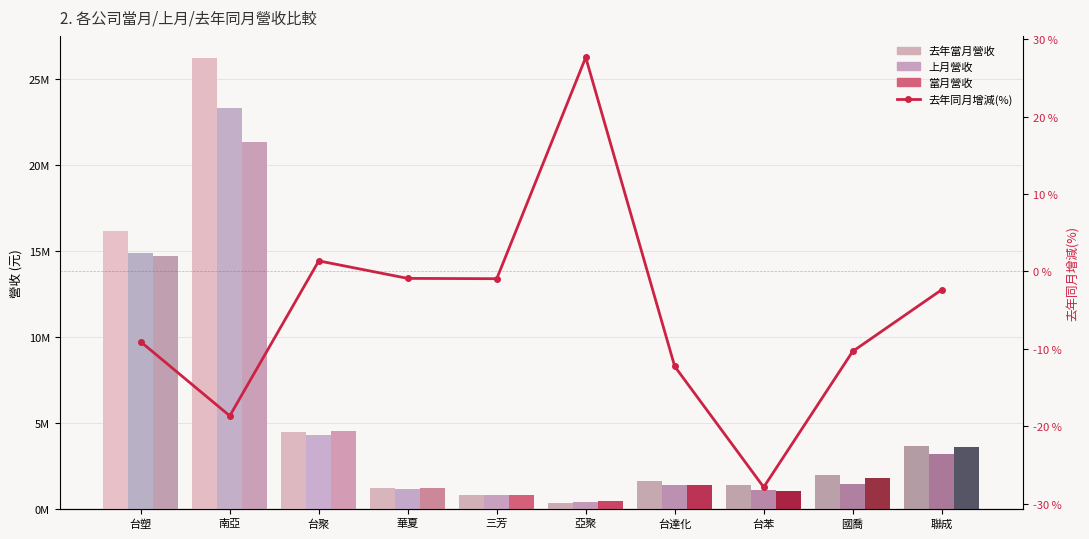

What is the smallest value displayed?

-27.9